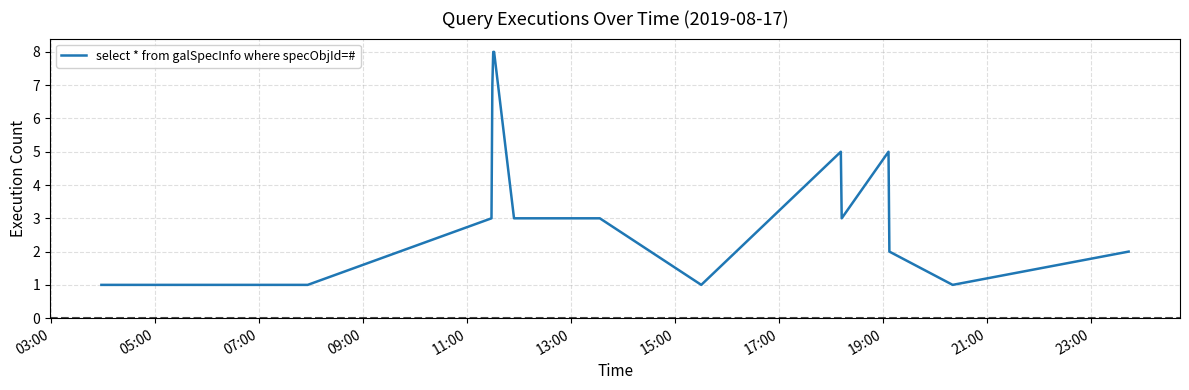

What is the greatest value displayed?

8